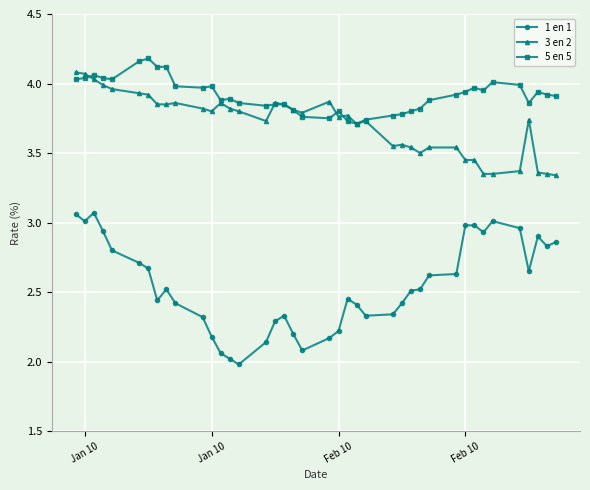

What is the smallest value displayed?

2.0